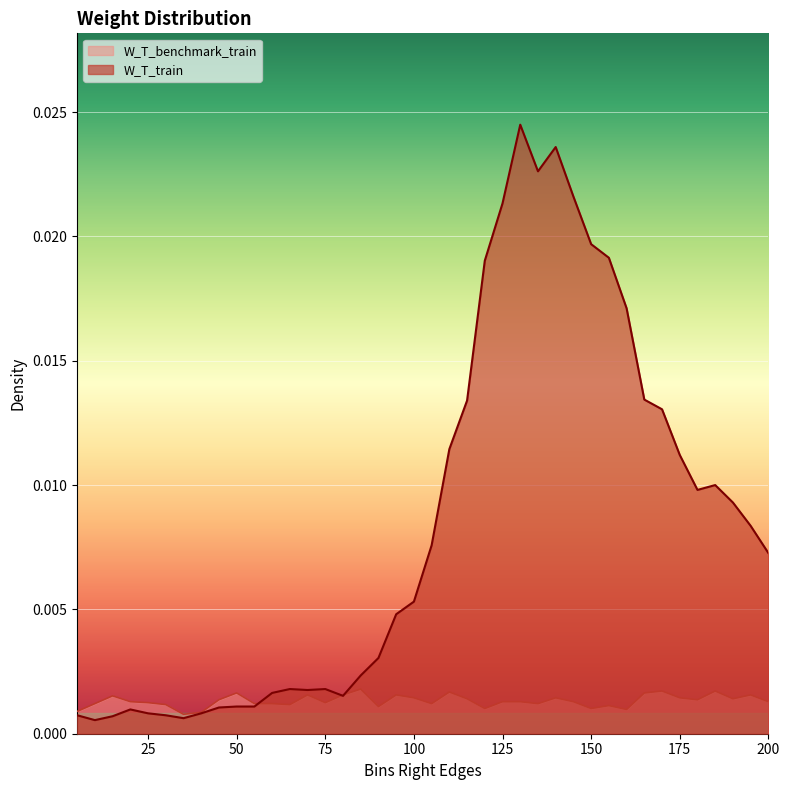

In W_T_train, how many points are higher than both neighbors (excluding endpoints)?

6